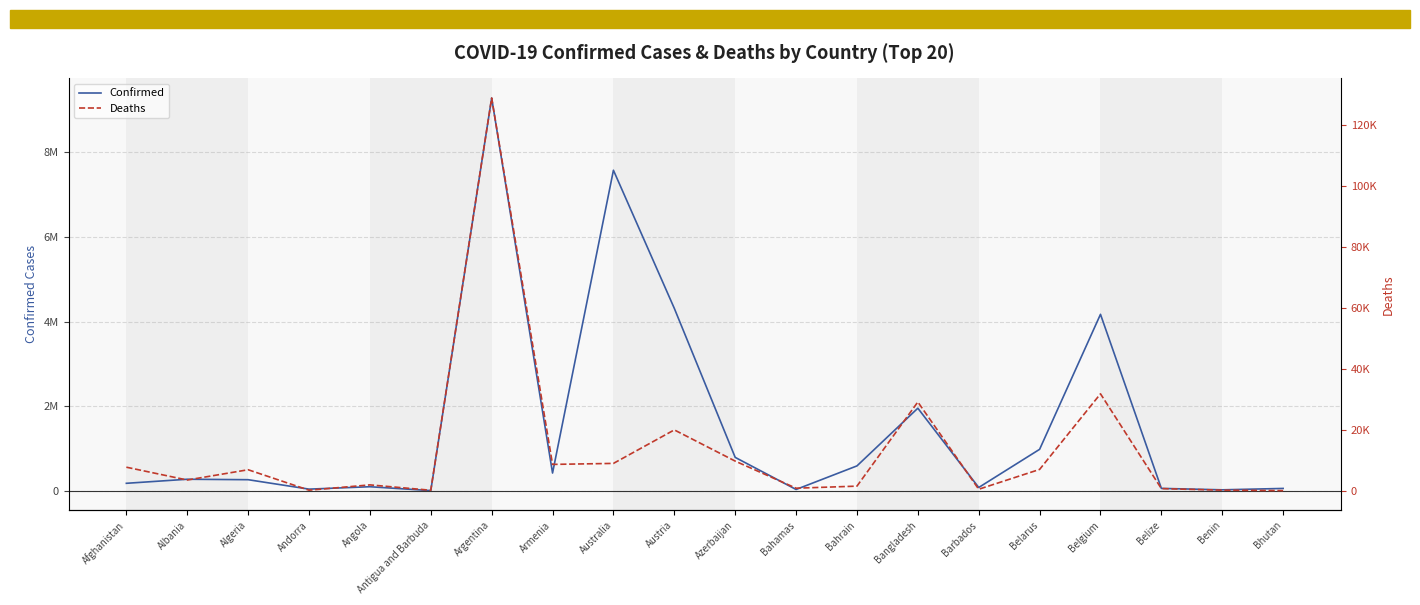

How many interior local valleys does the Deaths series have?

6